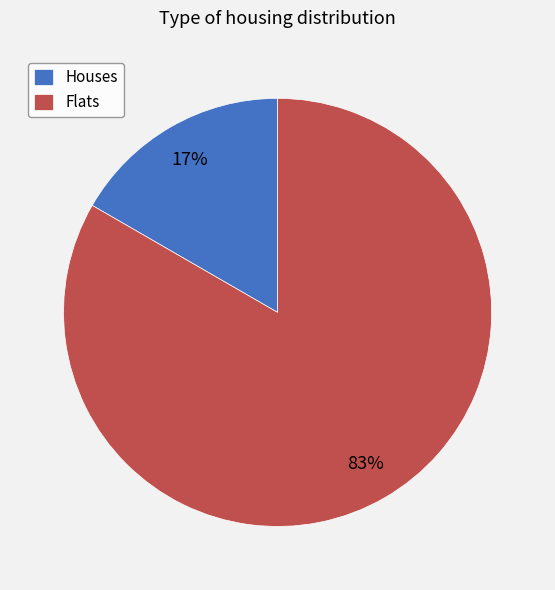

To the nearest percent, what is the average slice percentage?

50%